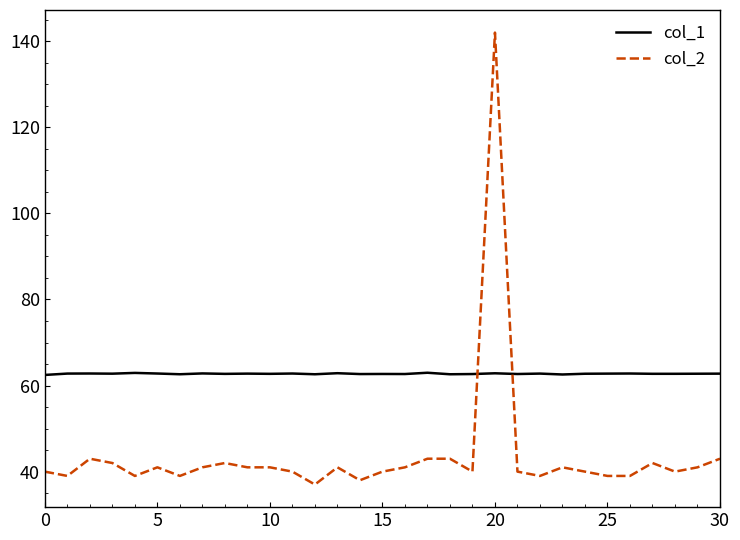

How many times do col_1 and col_2 cross each other?

2